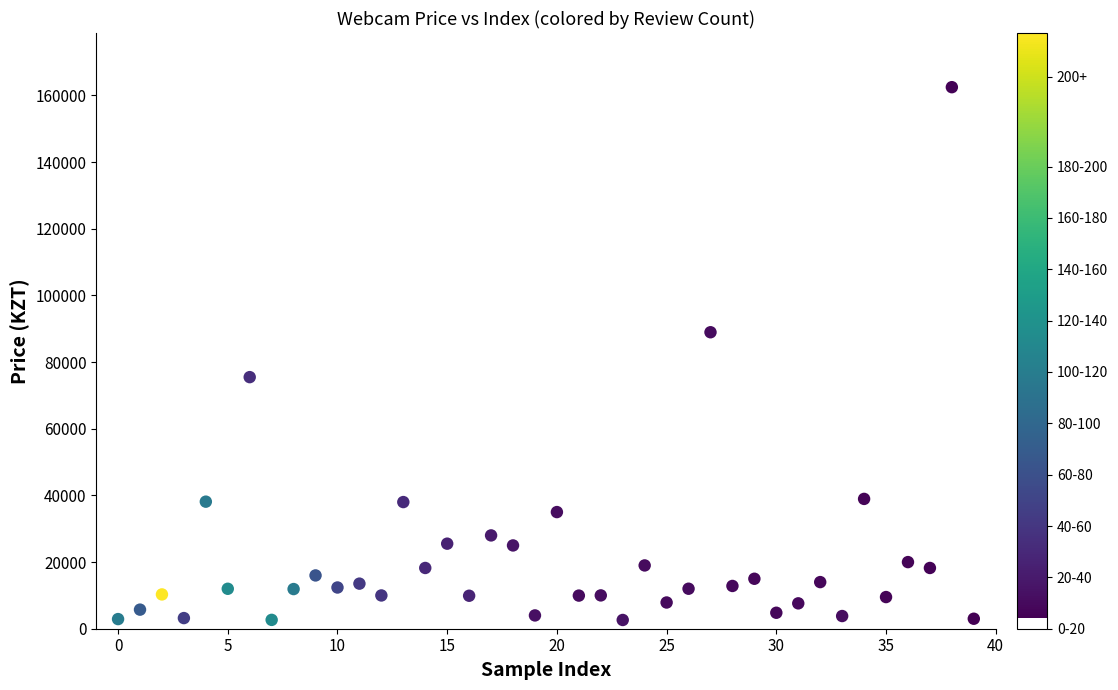

What is the range of Y values (max minus min)?

159866